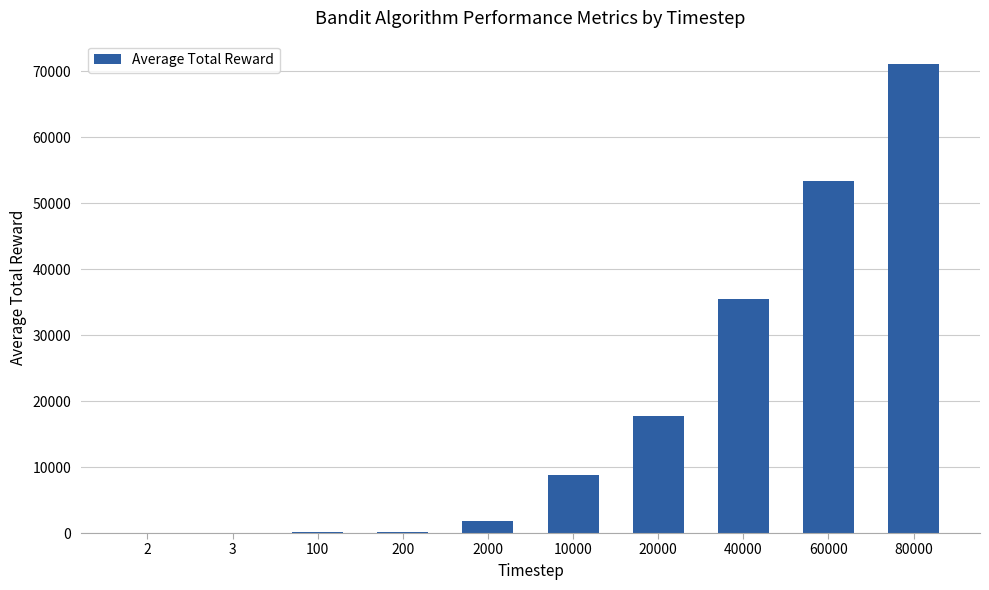

At which label is the value closest to 35558?

40000